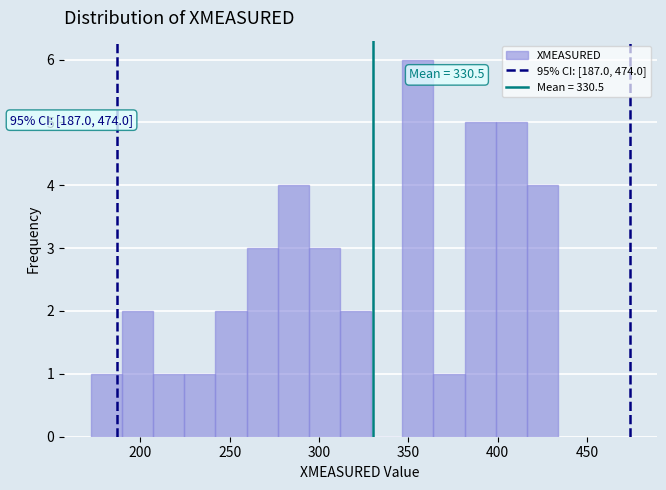

Around what value on the x-axis is the tallest bar? Give the approximate position of its centre, as read against the axis.

355